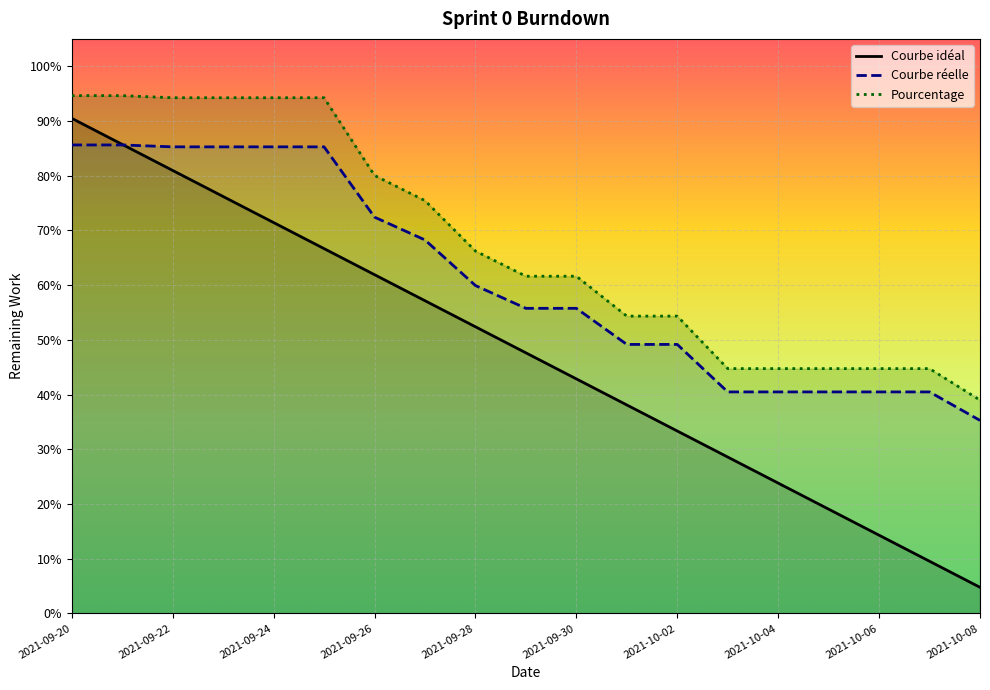

Count the Courbe réelle values in the range 0 to 1.

19